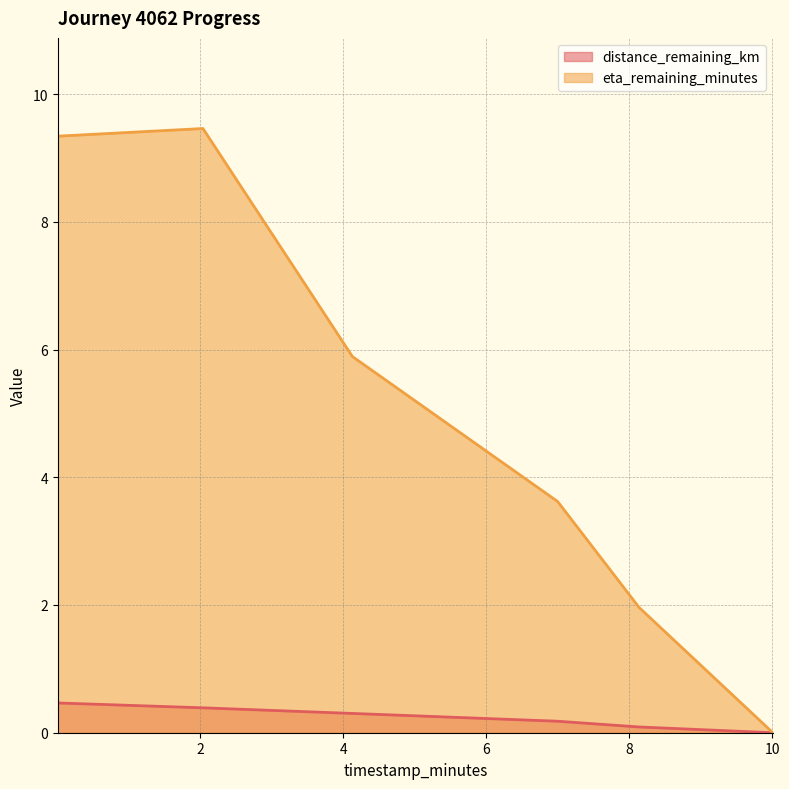

List the labels in order of distance_remaining_km value, largest first.

0.01, 2.04, 4.13, 7.0, 8.14, 10.01